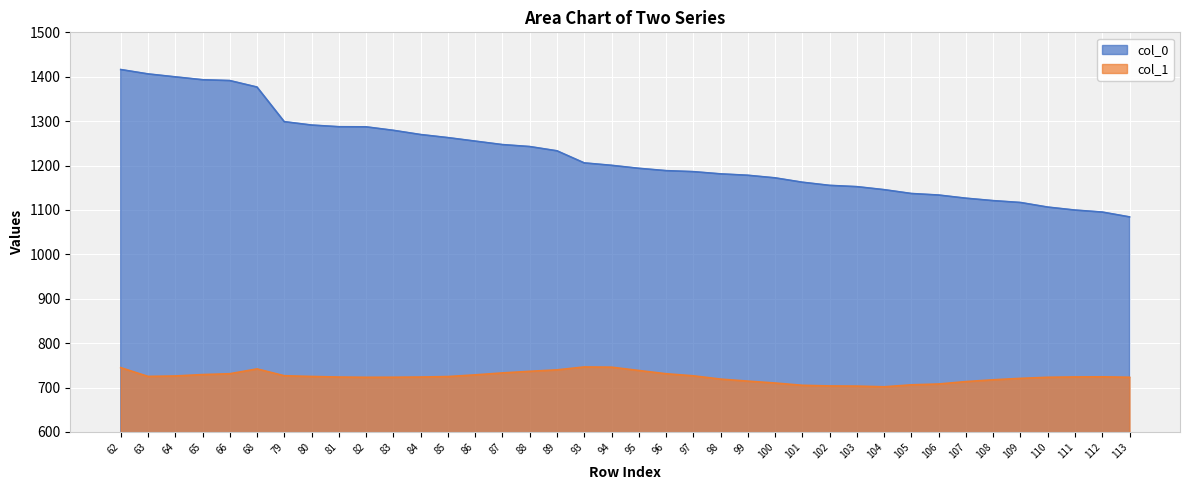

Which series has the widest spread of values?

col_0